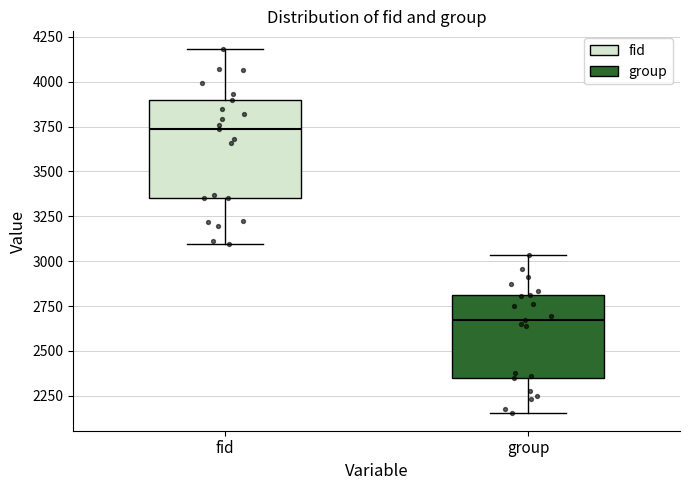

Which box's median line is the lowest?

group